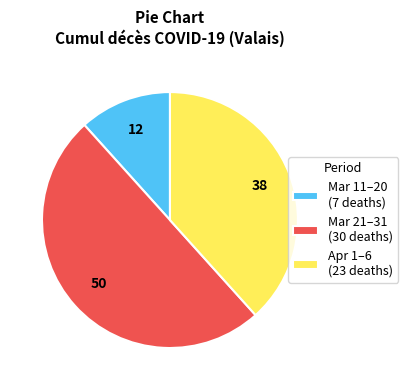

Does Apr 1–6 (23 deaths) represent more than half of the total?

No